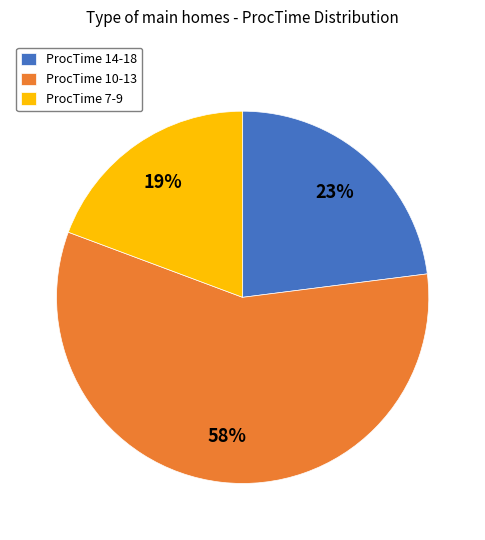

Does any single category account for the majority?

Yes